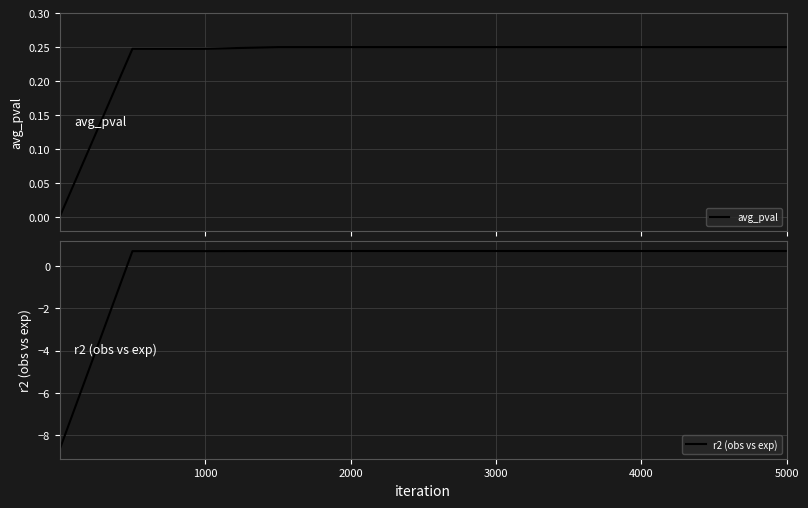

What are all the series names shown in the legend?

avg_pval, r2 (obs vs exp)